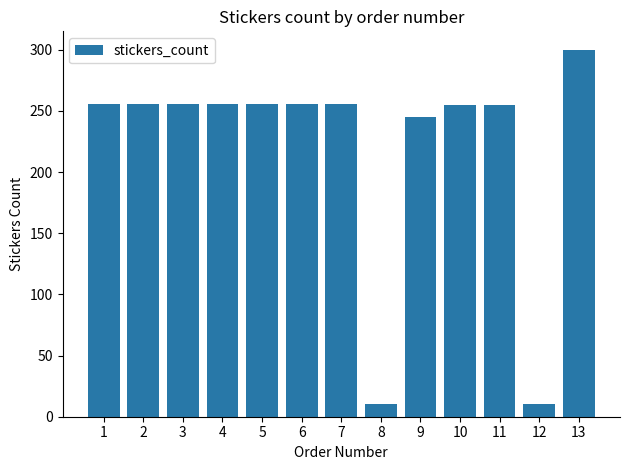

Where is the data nearest to the value 155?

9